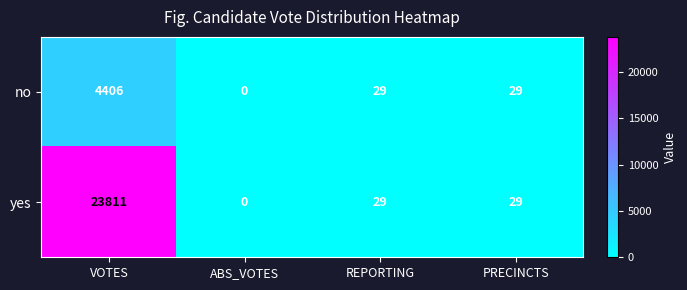

The no series shows 4406 at VOTES. True or false?

True